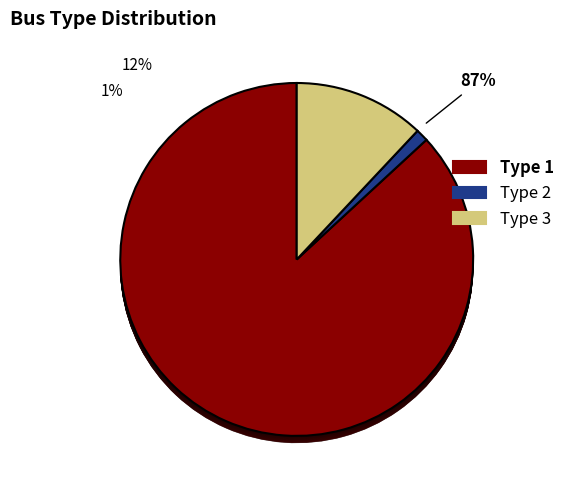

How much of the chart is everything except BUS_TYPE 3?

88.0%